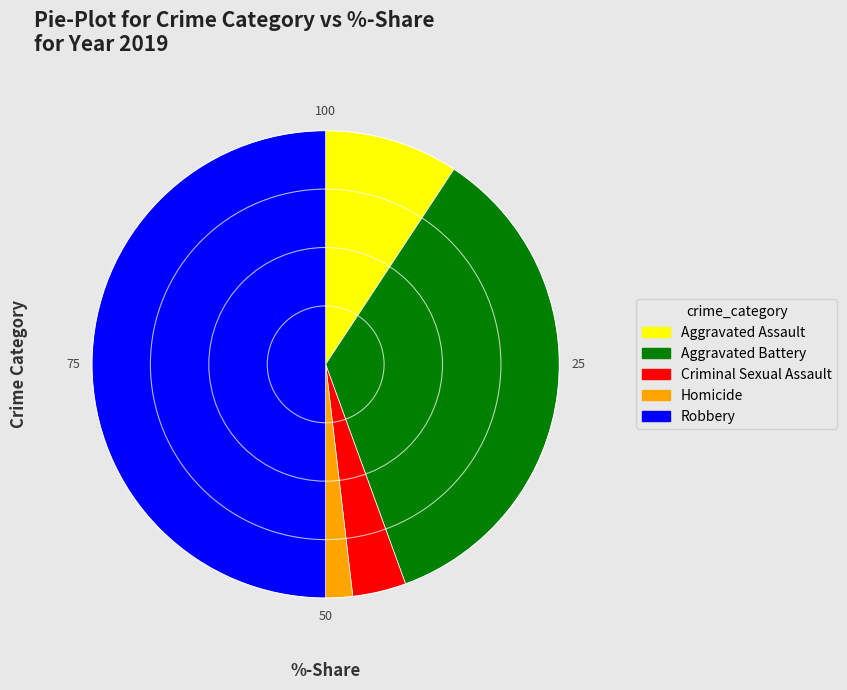

Rank the categories by value from highest to lowest.

Robbery, Aggravated Battery, Aggravated Assault, Criminal Sexual Assault, Homicide